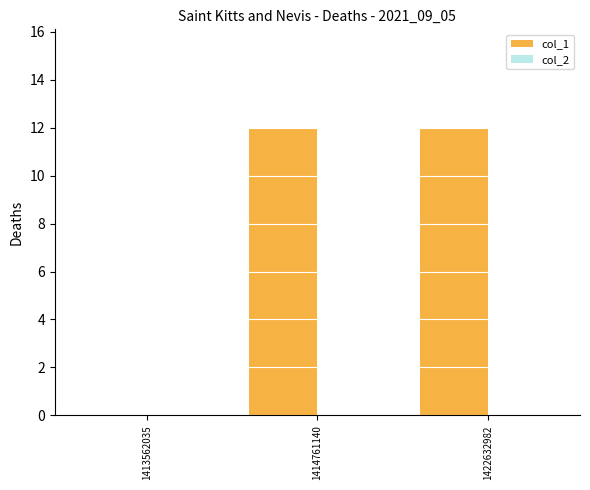

What is the ratio of the value at 1414761140 to the value at 1422632982?

1.0